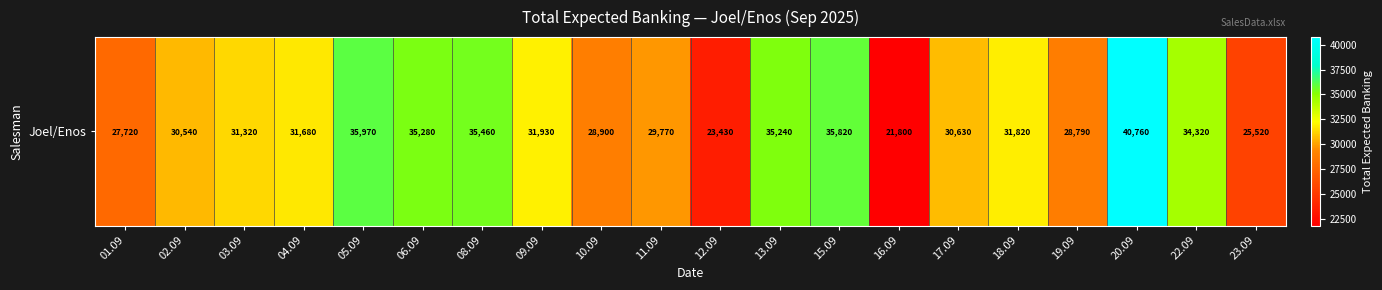

At which category does the chart reach its minimum across all series?

16.09